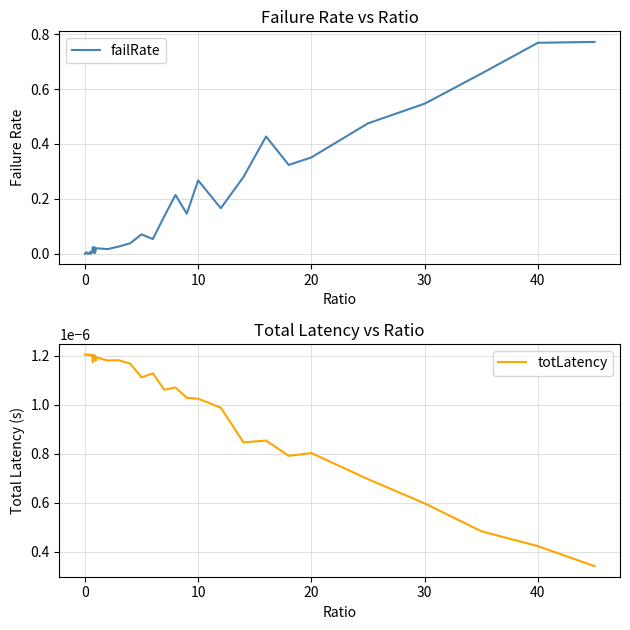

What is the label of the 30th point from the left?

10